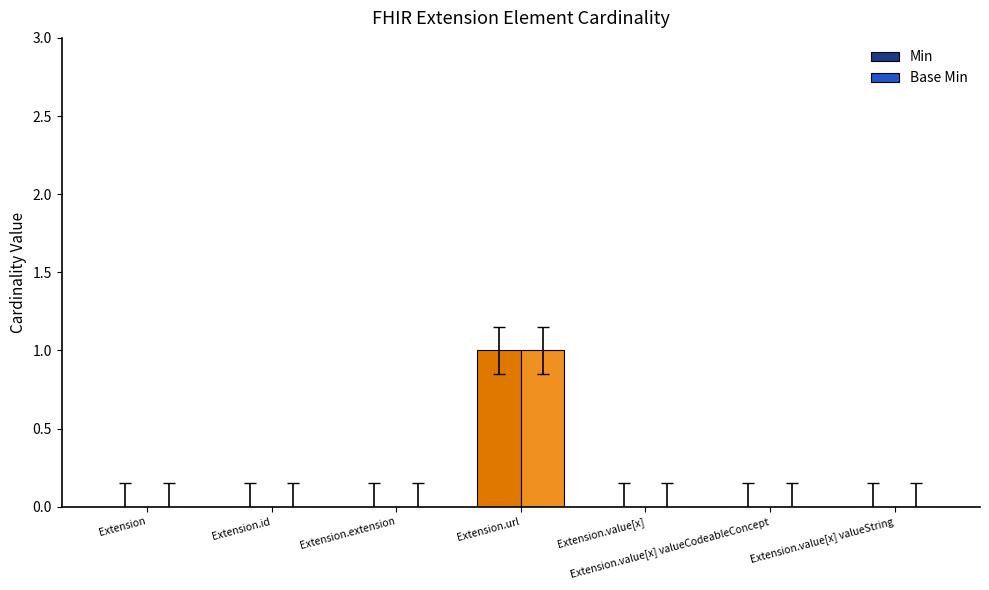

The value of Min at Extension.value[x] valueCodeableConcept is 0. True or false?

True